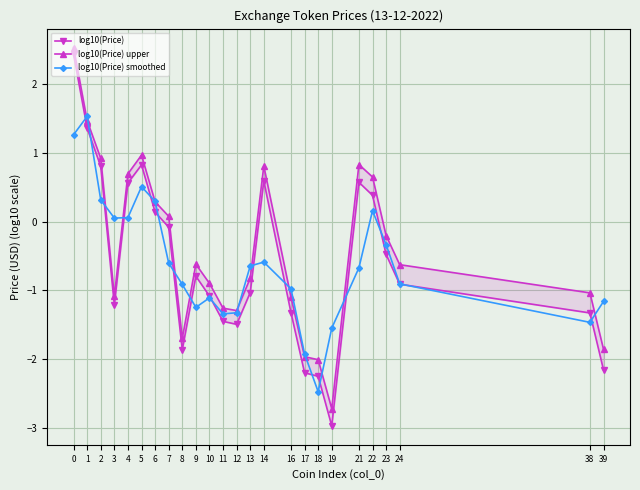

What is the smallest value displayed?

-3.0